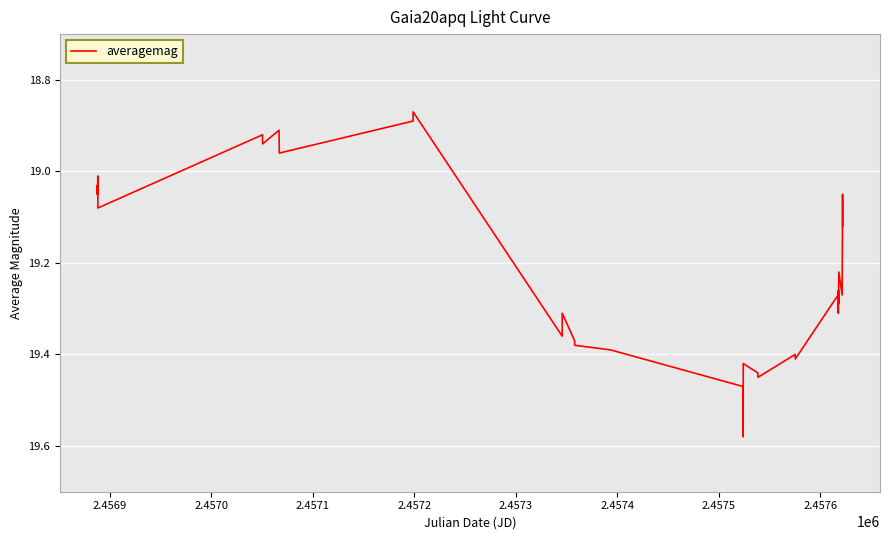

How many lines are shown in the chart?

1